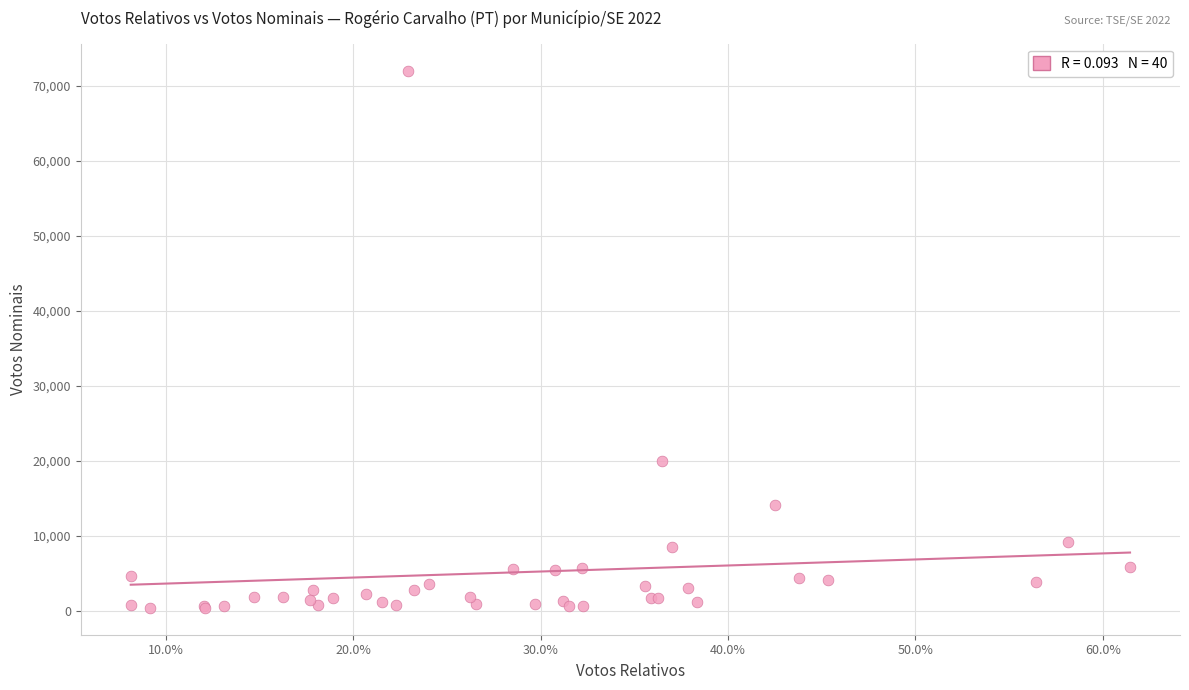

What Y value in the scatter plot is closest to 36212?

19988